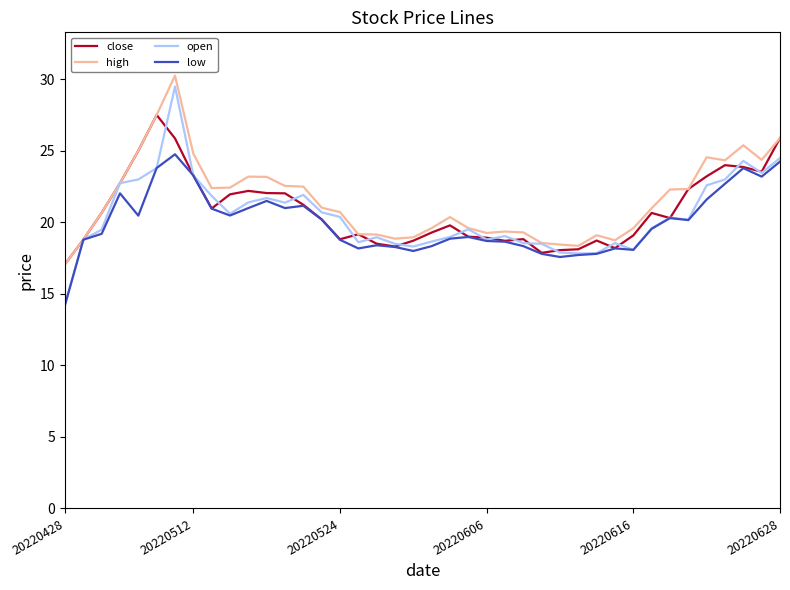

Which series has the largest range (max minus min)?

open